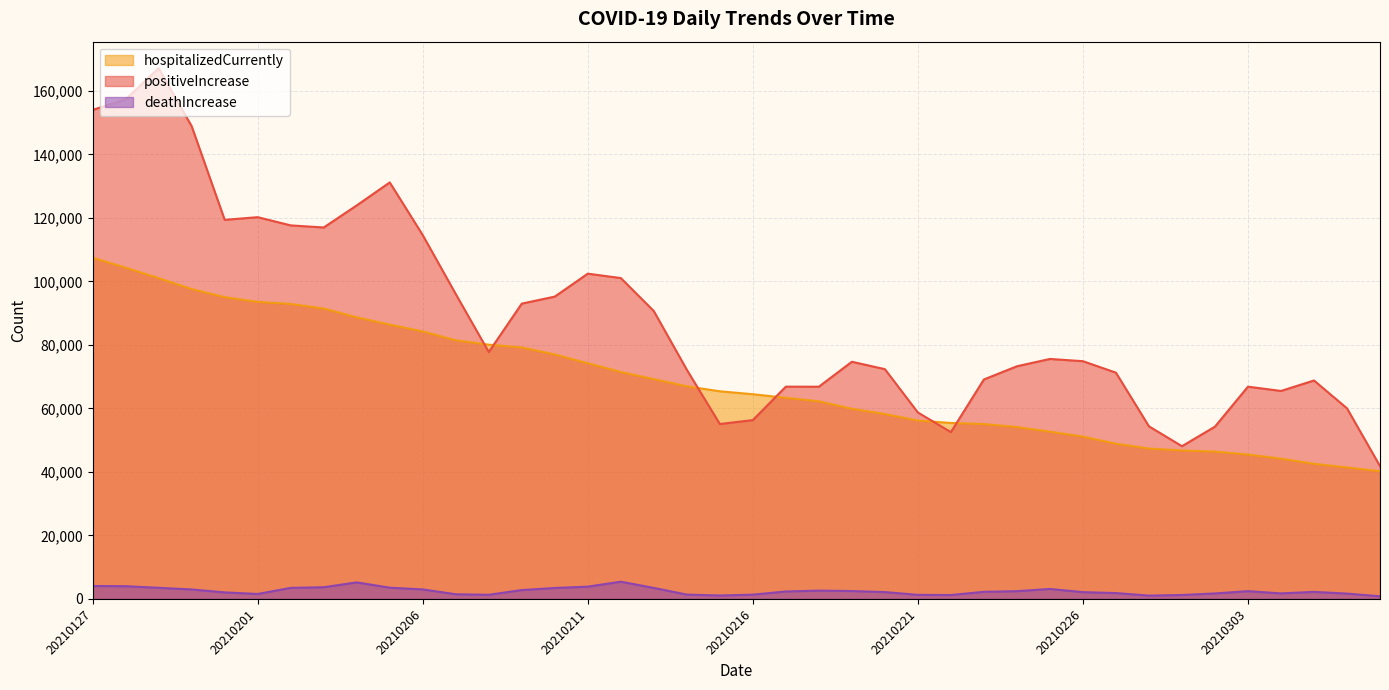

What is the sum of the positiveIncrease values at 20210207 and 20210202?

213610